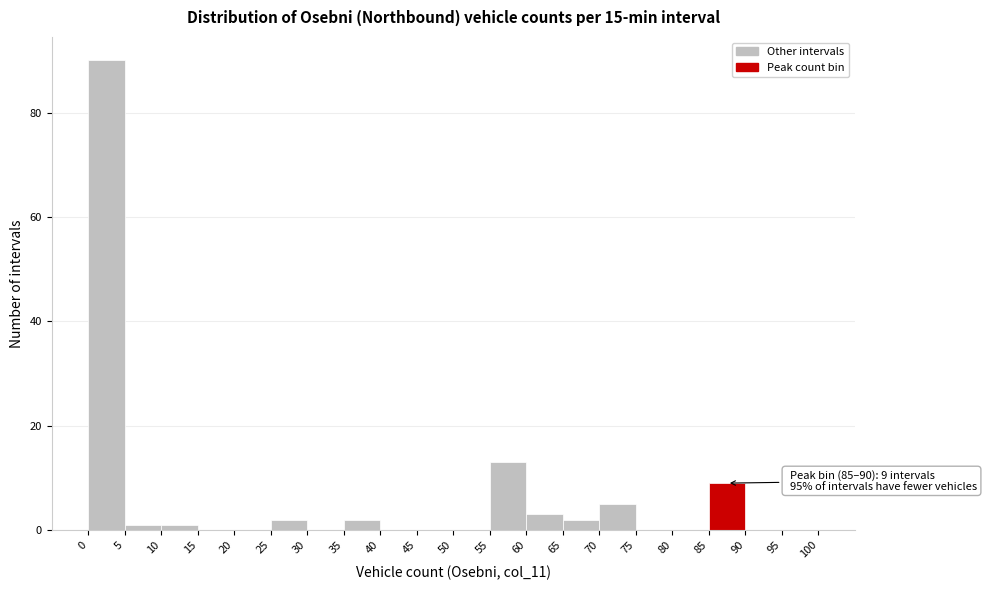

Which range on the x-axis has the tallest bar?

0 to 5